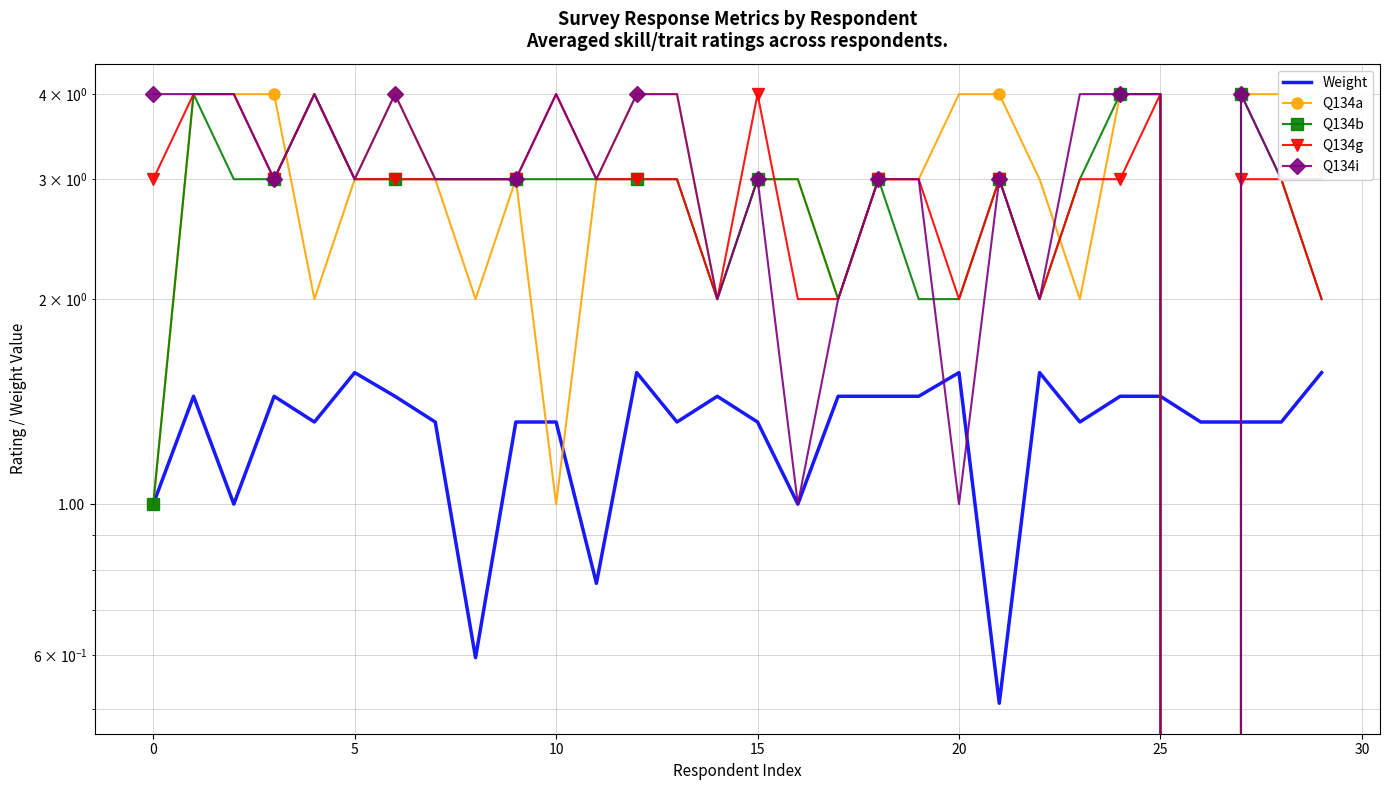

At which label does Q134b reach its minimum?

26